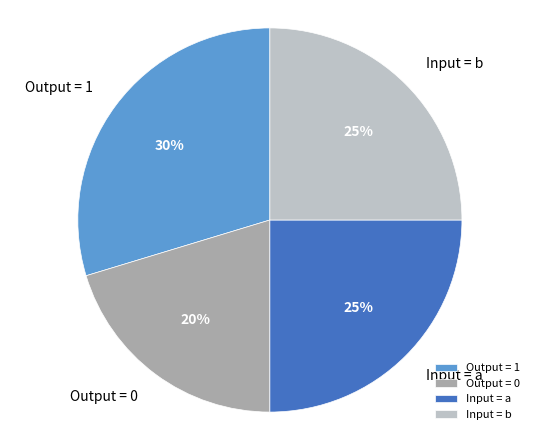

To the nearest percent, what percentage of the pie is Output = 0?

20%